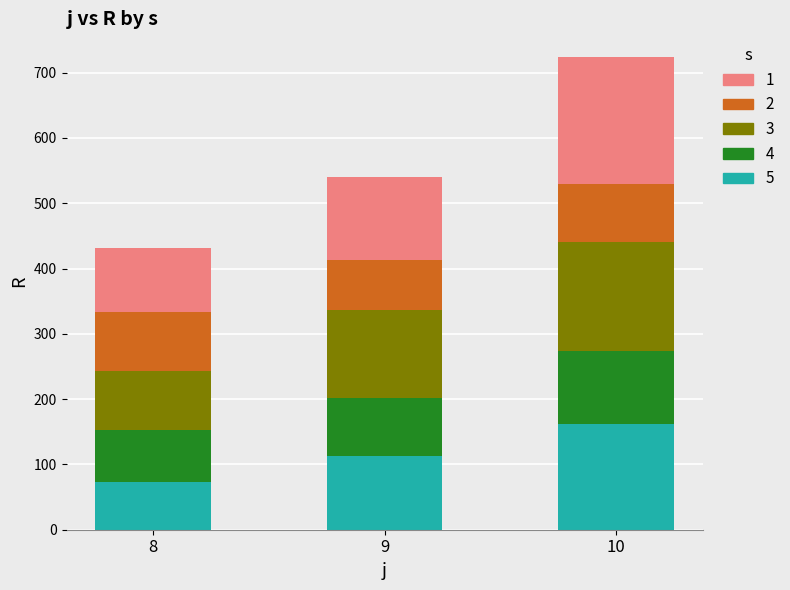

What is the total value across all series at 8?

431.0